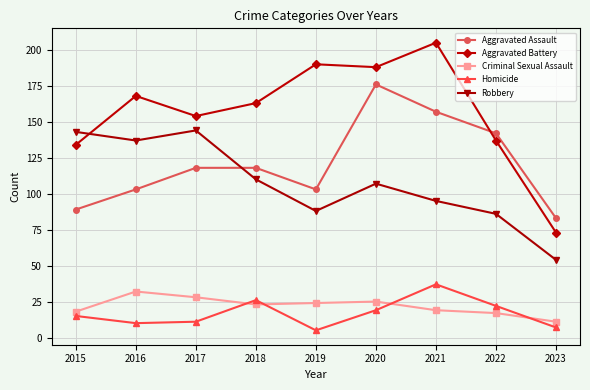

What is the value of the Aggravated Assault point at the 8th from the left?

142